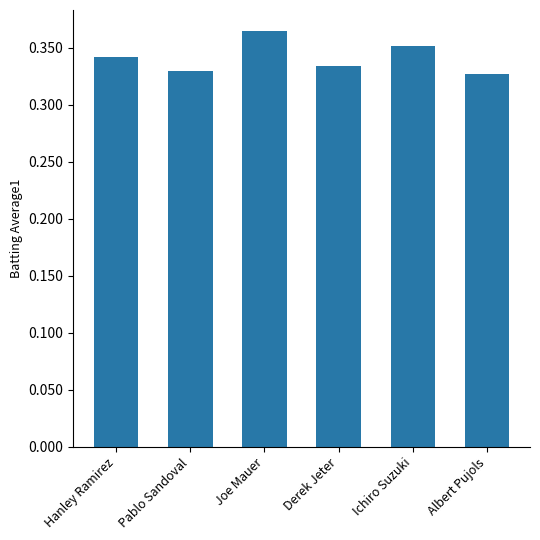

How many bars are there in total?

6